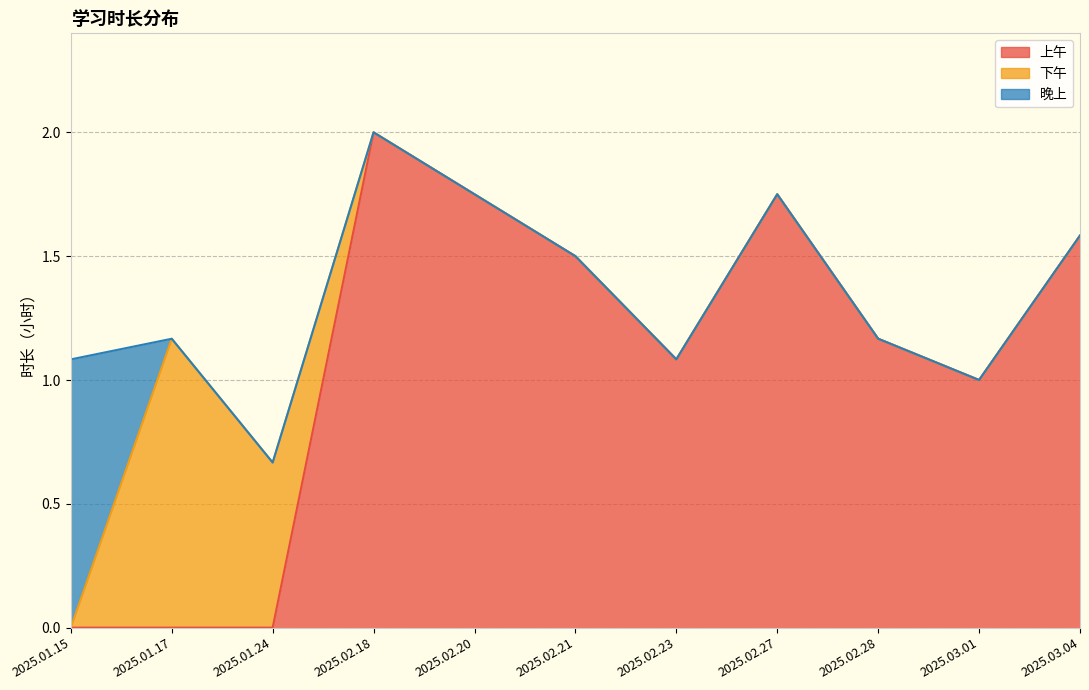

Does the chart display data point markers on the line(s)?

No